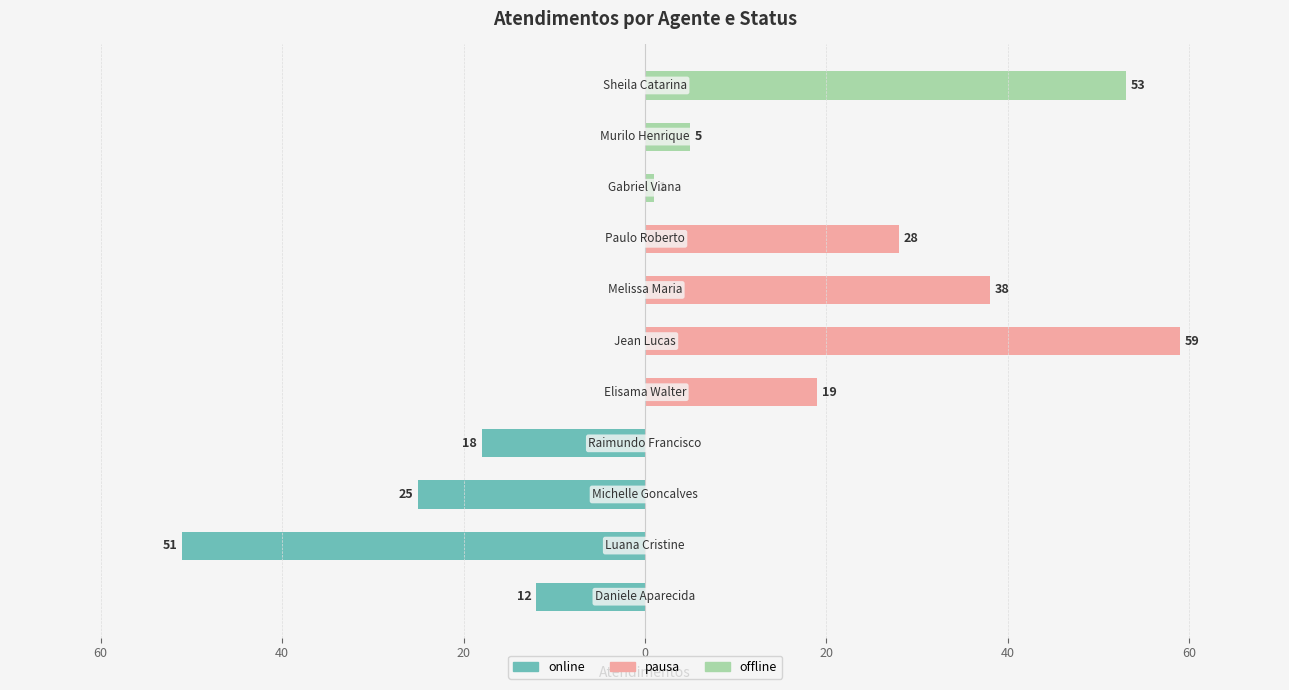

How many negative values does the online series have?

4